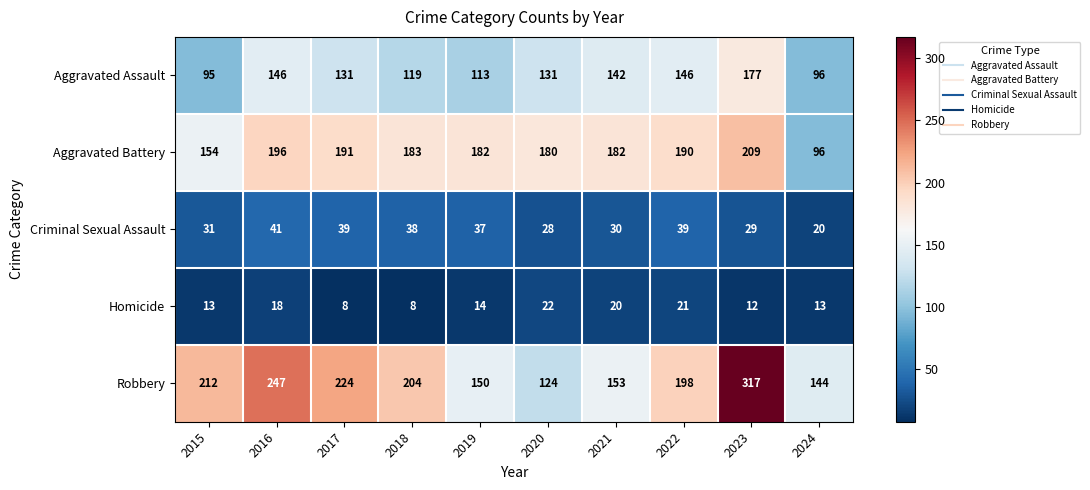

List the series in order of their peak value, highest first.

Robbery, Aggravated Battery, Aggravated Assault, Criminal Sexual Assault, Homicide